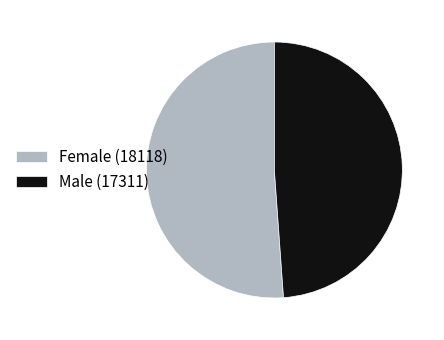

Rank the categories by value from lowest to highest.

Male, Female